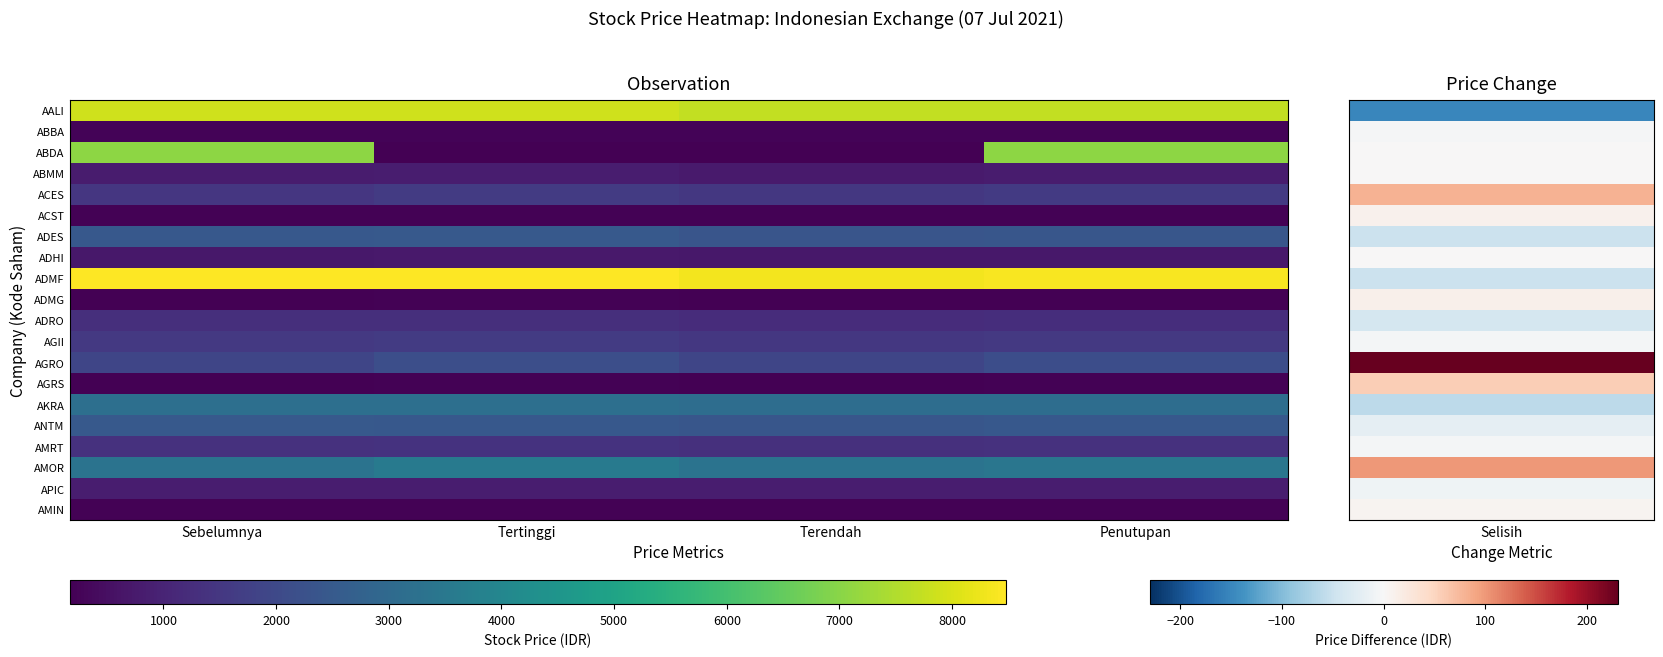

At which category is the sum across all series the highest?

Penutupan